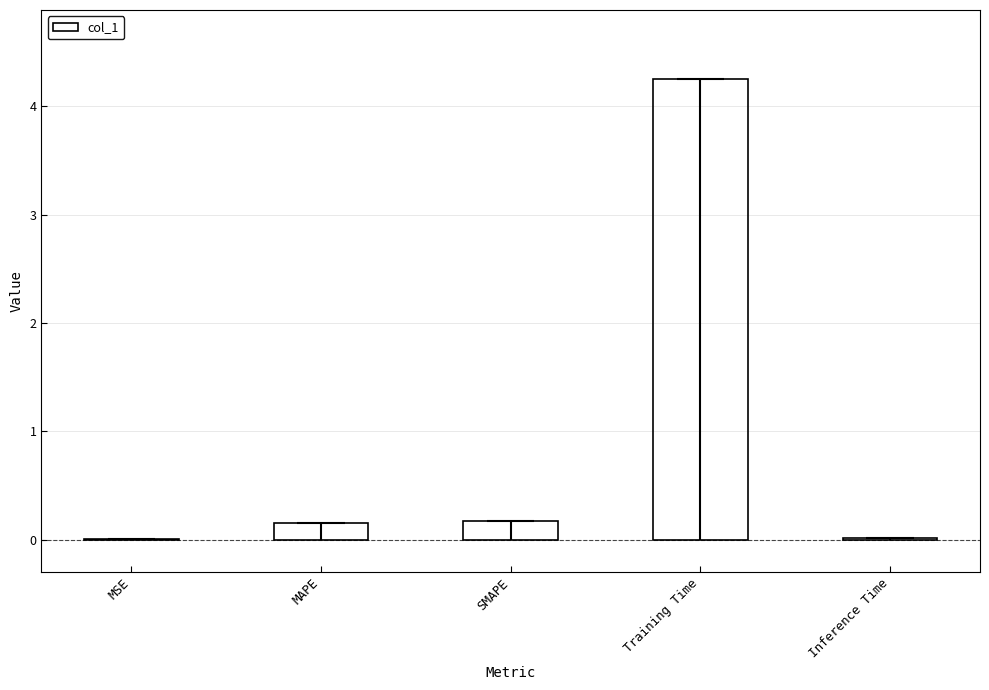

Reading left to right, what are all the values shown in this chart?

0.0	0.2	0.2	4.3	0.0